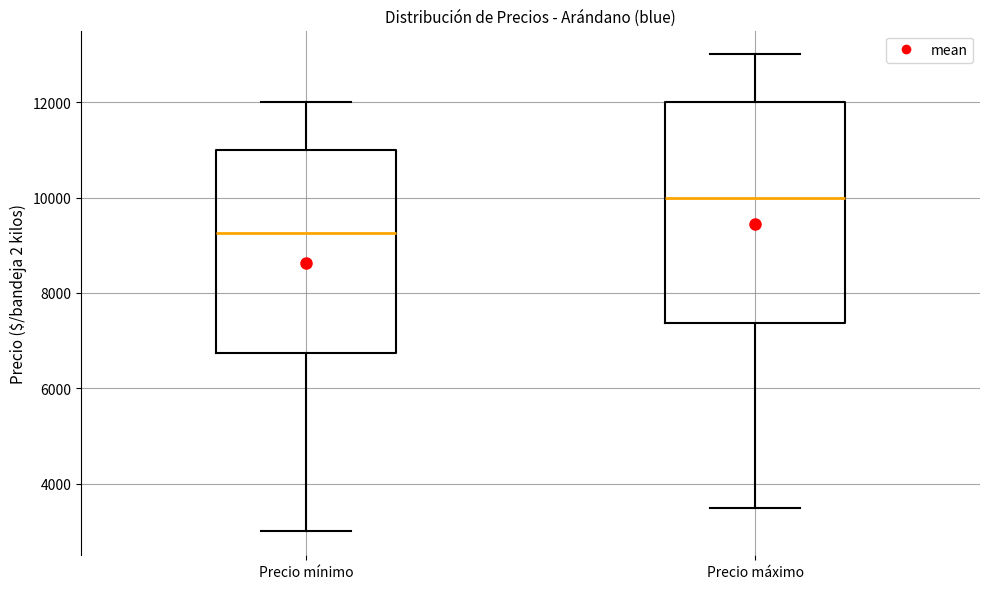

Where does the median line of the box for Precio máximo sit on the y-axis? The values are not printed on the chart, so give them approximately, as read against the axis.

10000